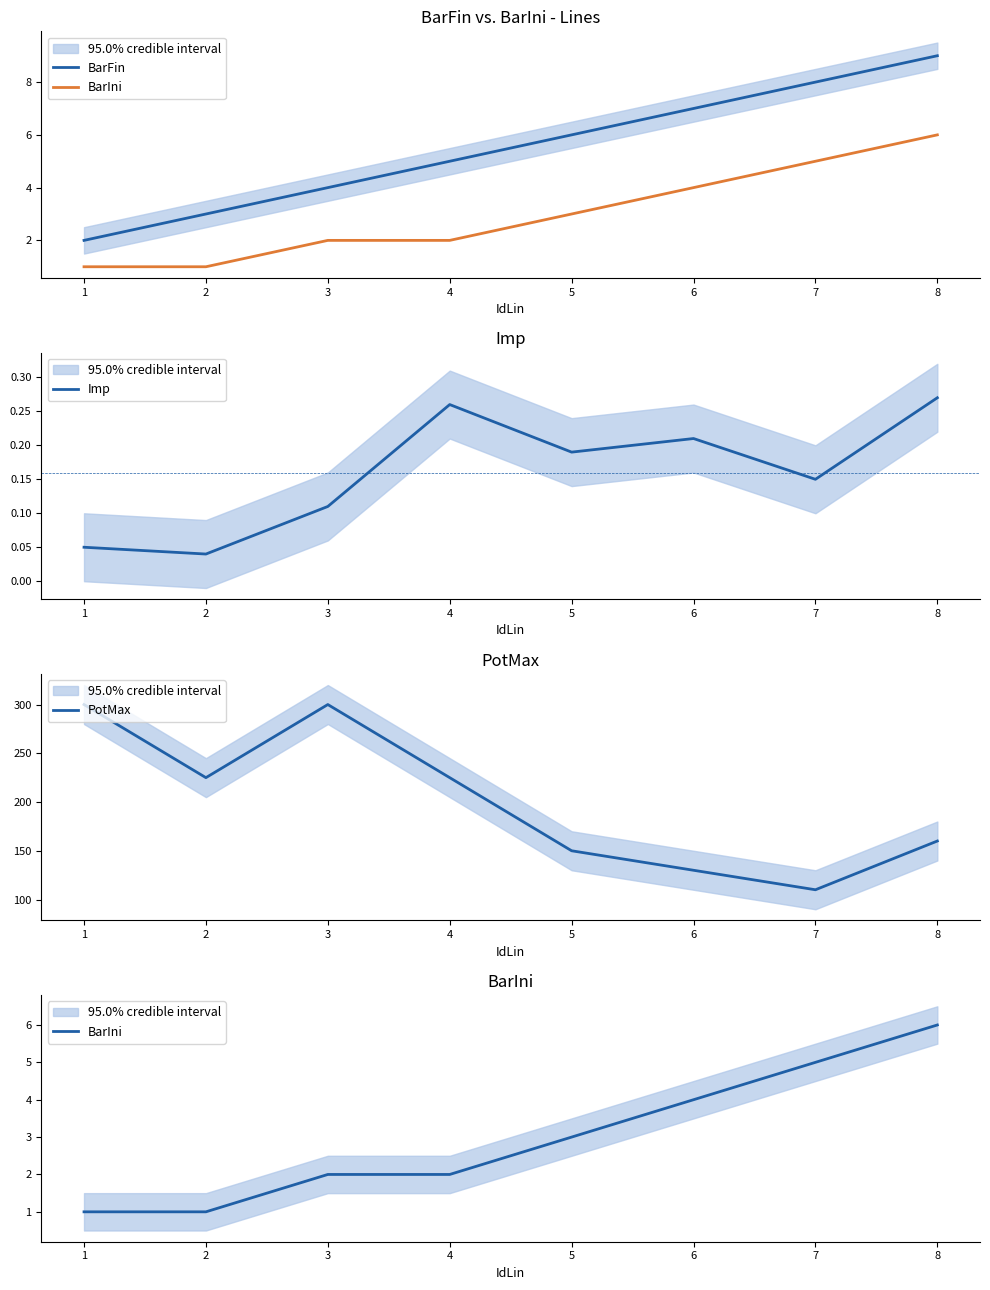

At which category is the sum across all series the highest?

3